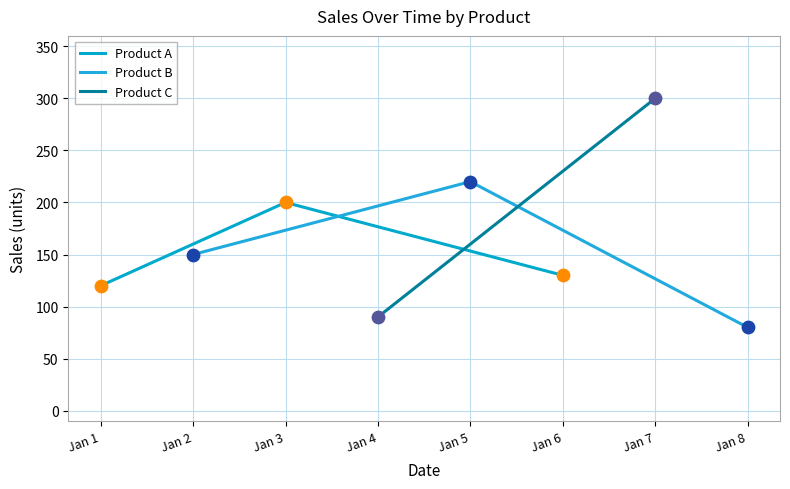

Where is Product A nearest to the value 160?

Jan 6